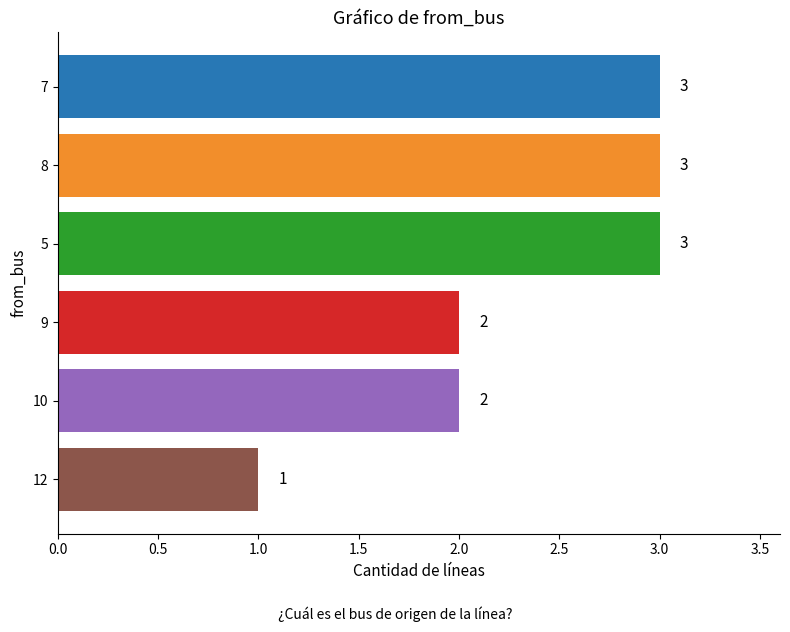

What position from the top is 12?

6